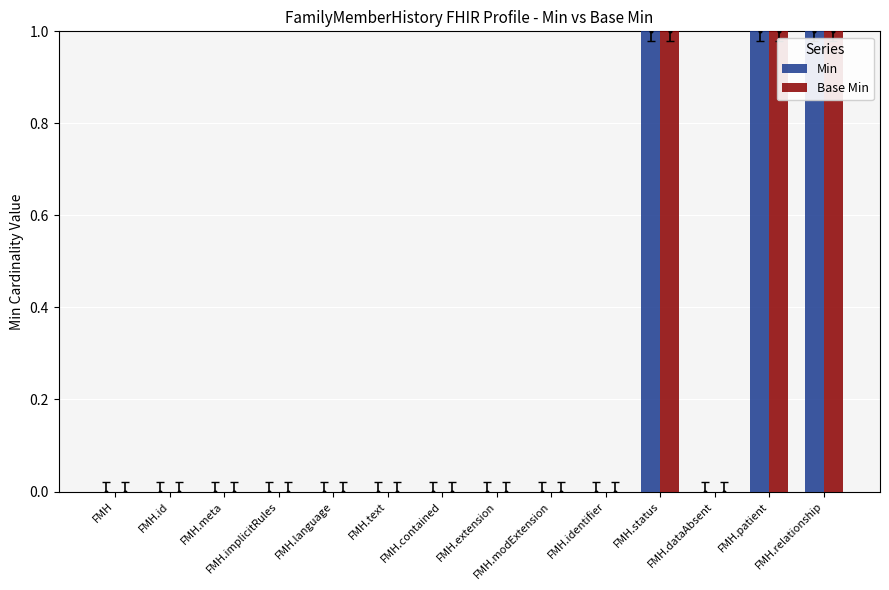

At which category is the sum across all series the highest?

FMH.status